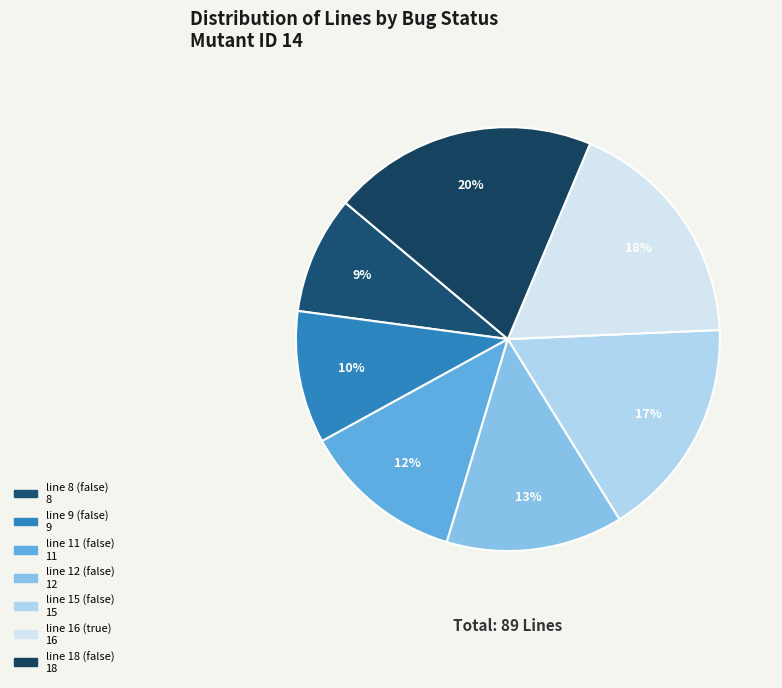

Which has a higher value, line 18 (false) or line 8 (false)?

line 18 (false)